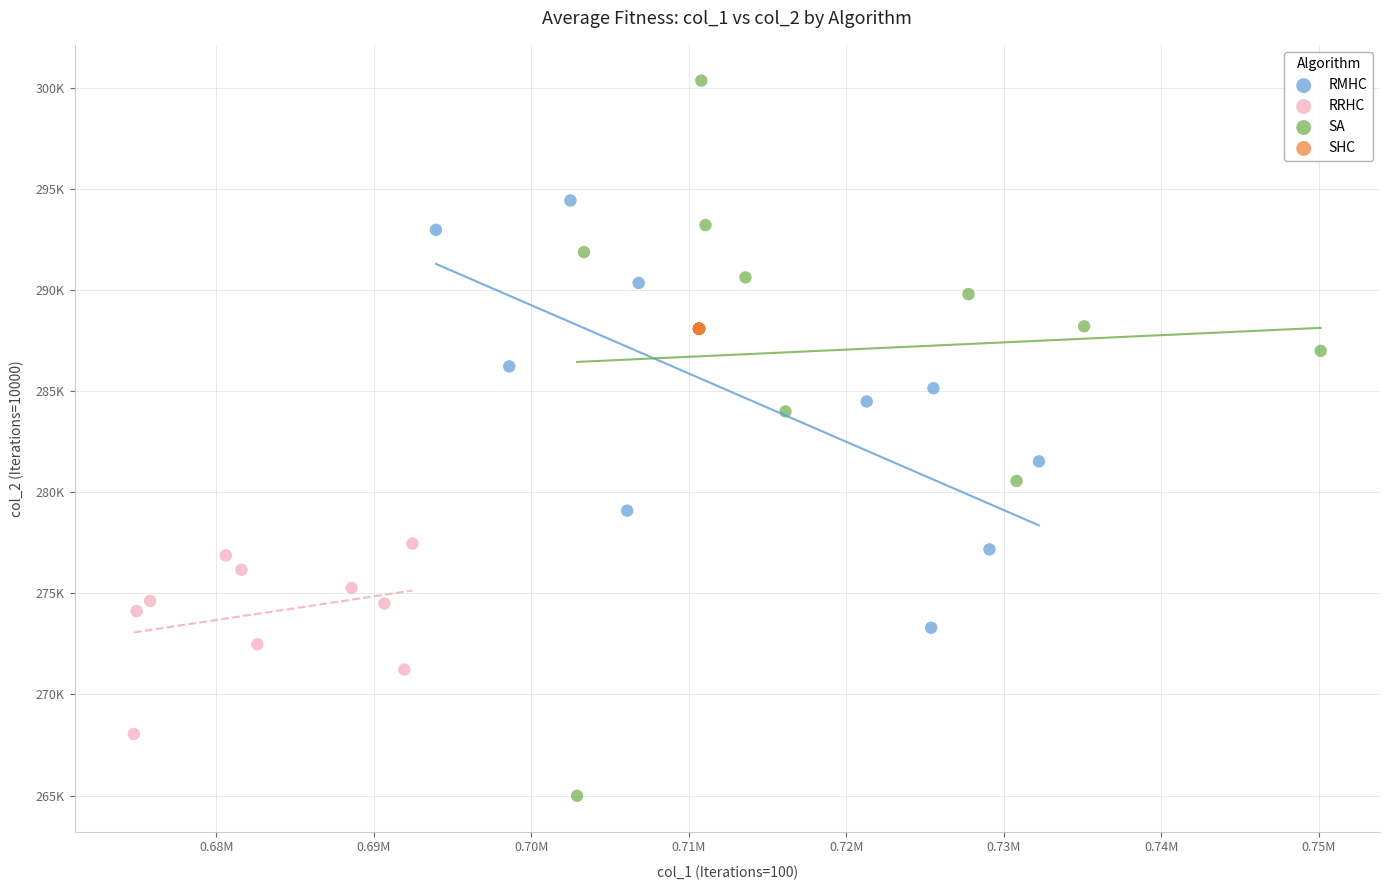

Which series reaches the maximum Y coordinate?

SA